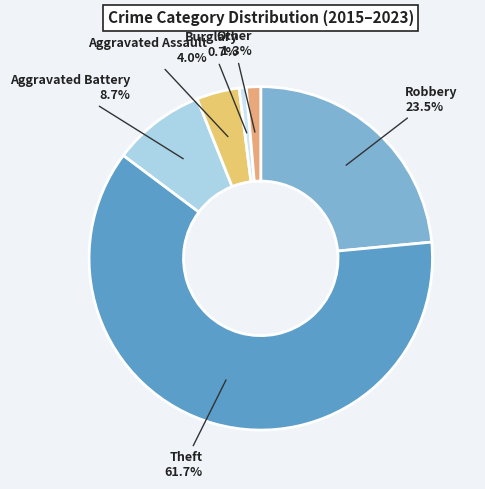

How many slices are in this pie chart?

6